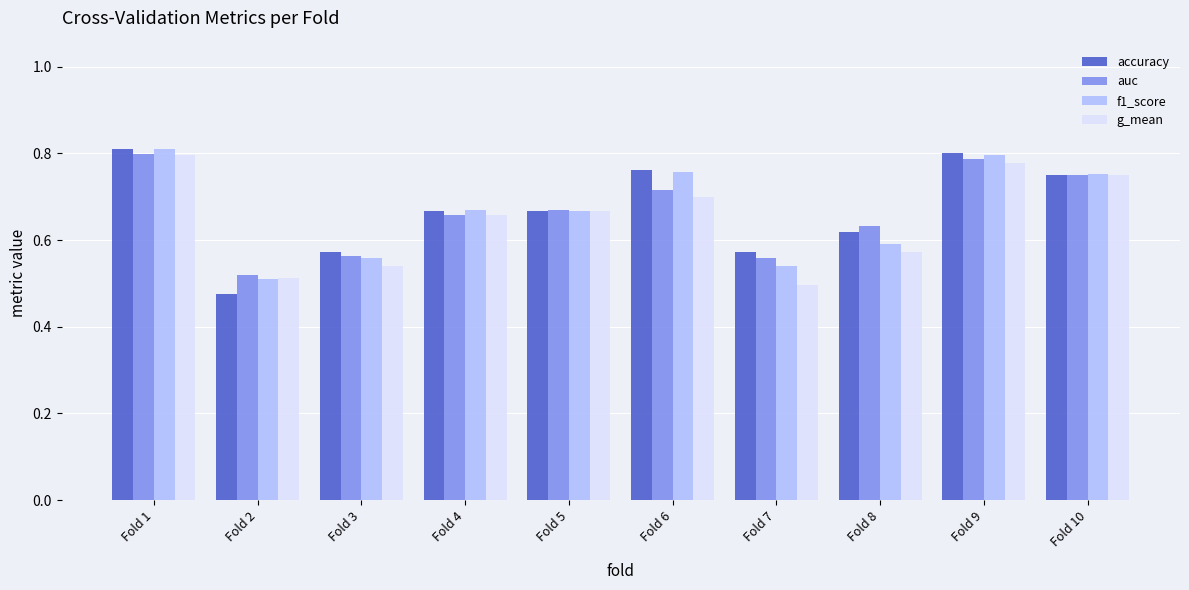

Which series has the largest range (max minus min)?

accuracy